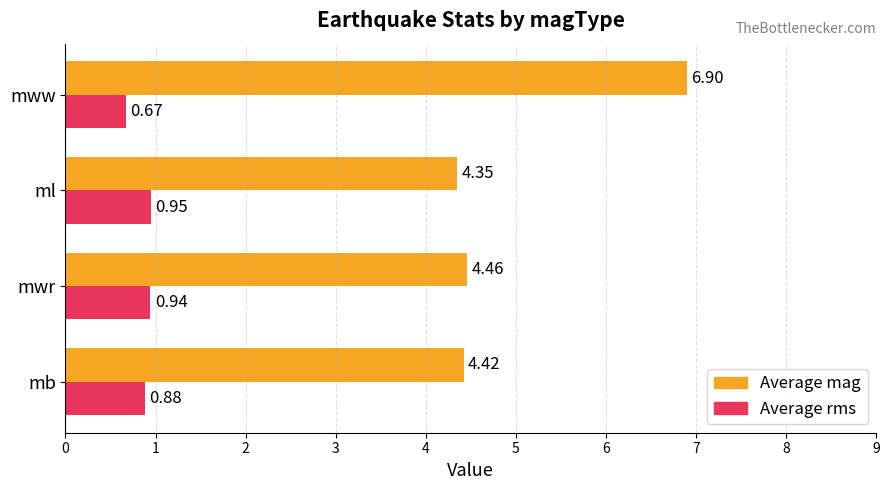

Which series has the widest spread of values?

Average mag